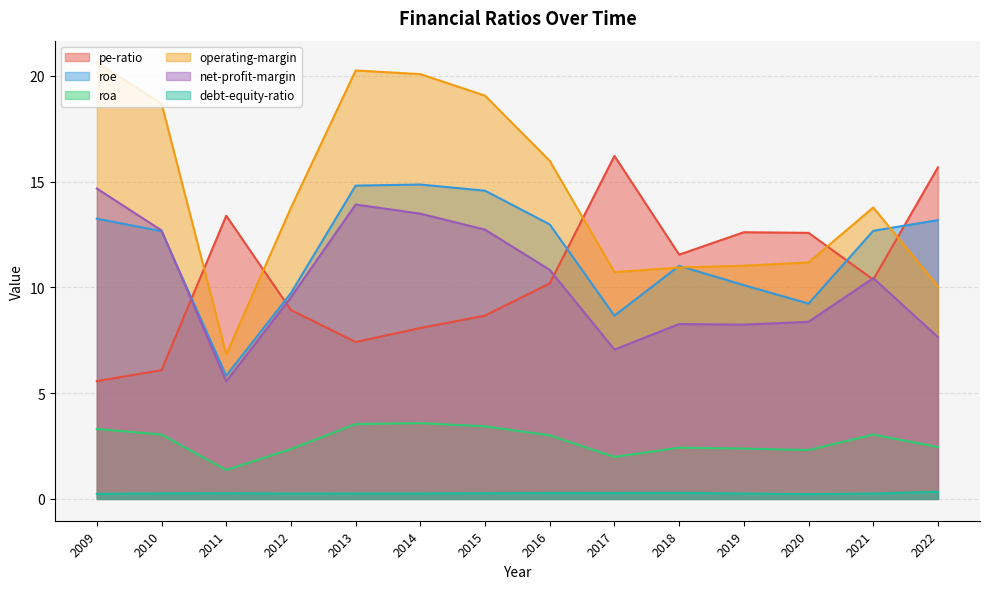

Which series has the largest total across all categories?

operating-margin